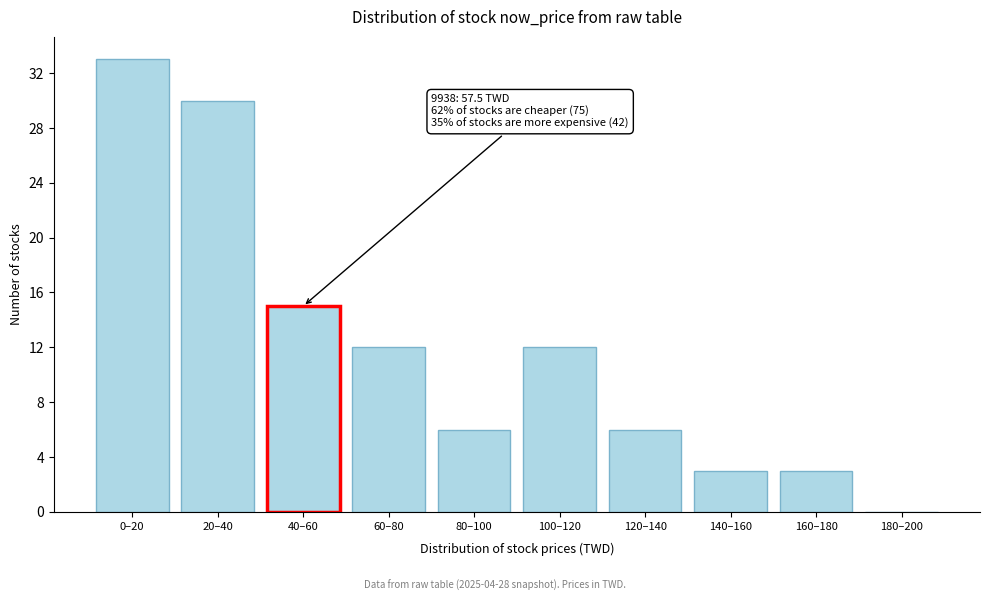

Reading left to right, what are all the values shown in this chart?

0–20=33	20–40=30	40–60=15	60–80=12	80–100=6	100–120=12	120–140=6	140–160=3	160–180=3	180–200=0